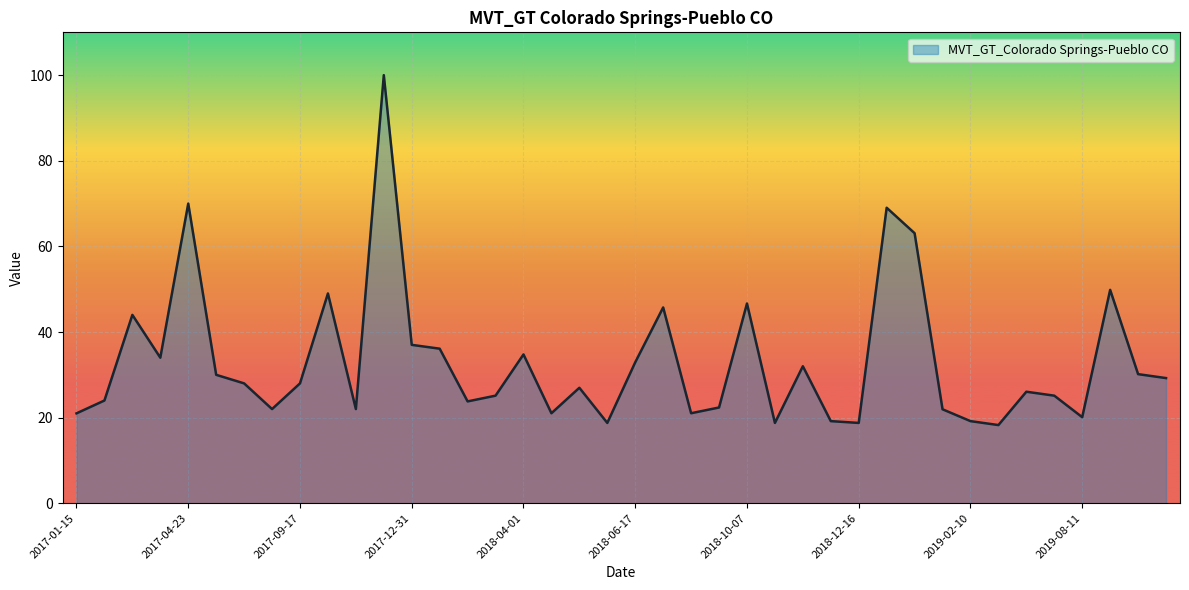

What is the minimum value shown in the chart?

18.3